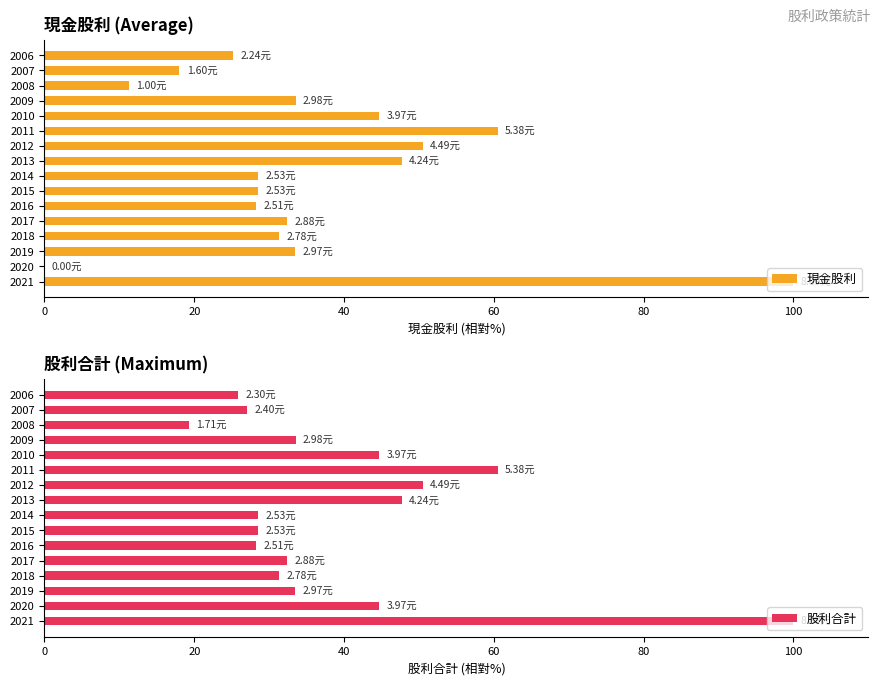

What is the sum of all 現金股利 values?

573.6